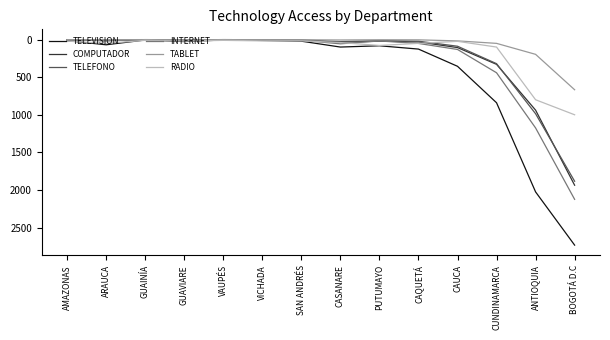

Which series has the largest total across all categories?

TELEVISION